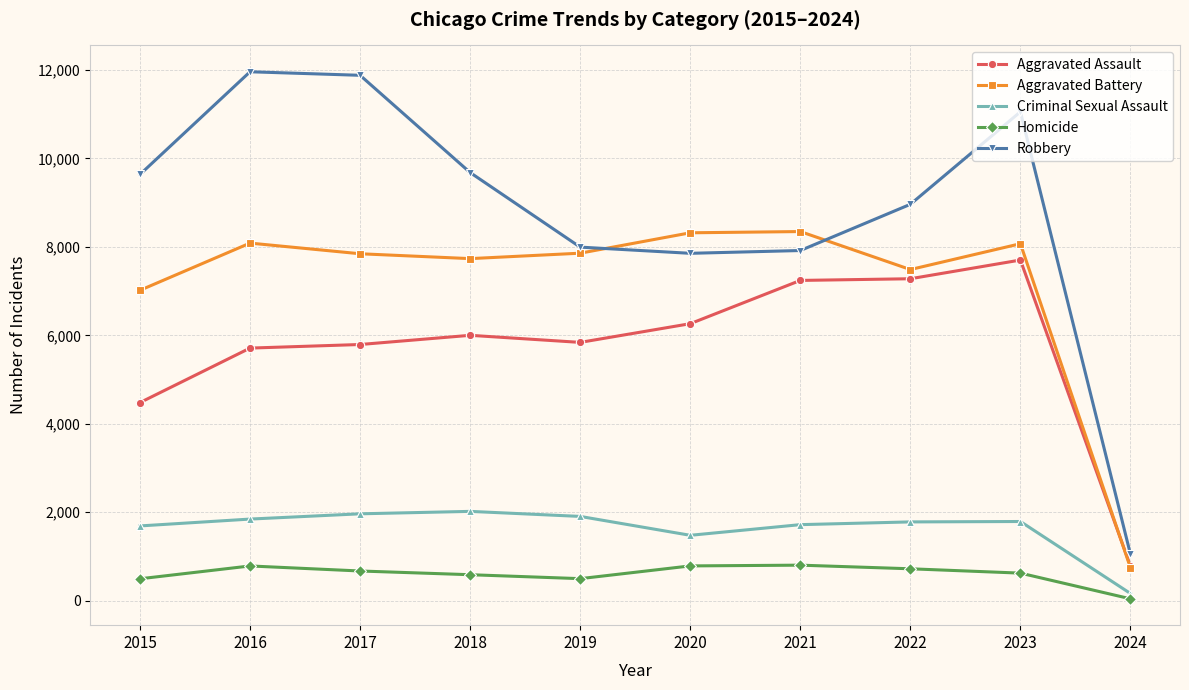

Between which two adjacent categories do Aggravated Assault and Aggravated Battery first intersect?

2023 and 2024